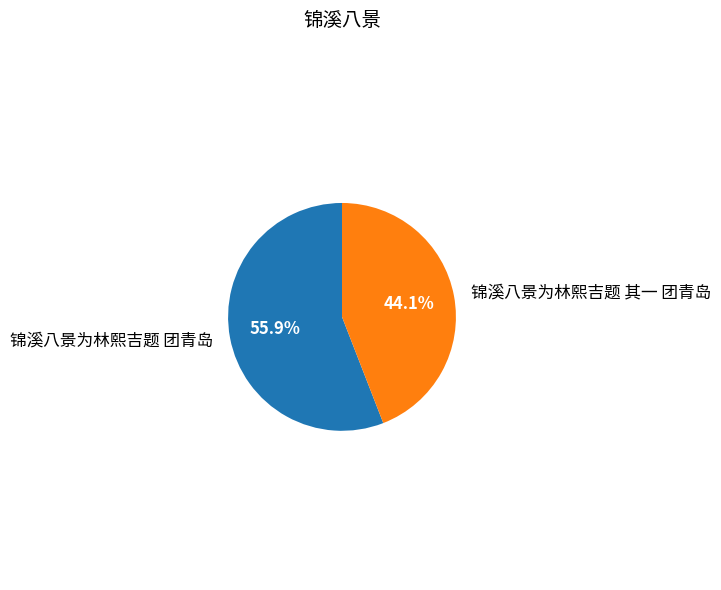

How many slices are in this pie chart?

2